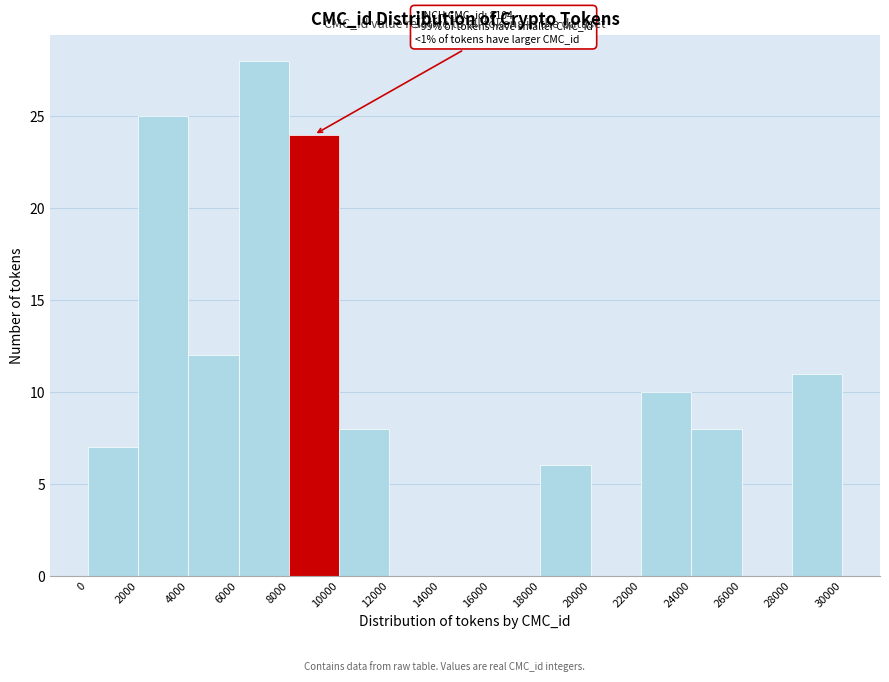

Which range on the x-axis has the tallest bar?

6000 to 8000